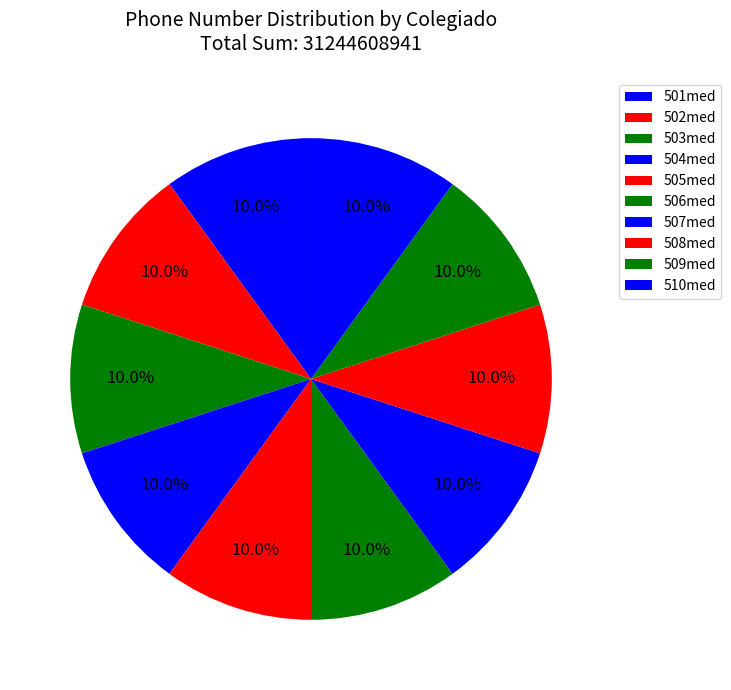

Count the number of slices in the pie.

10